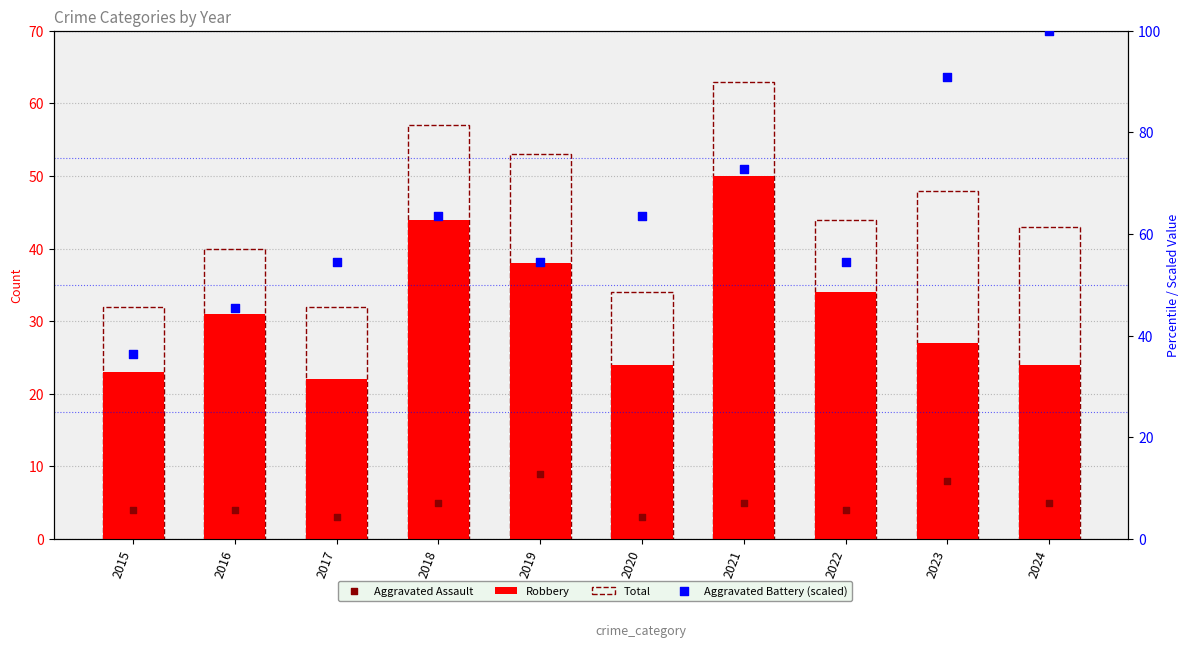

What is the total value across all series at 2019?

154.5